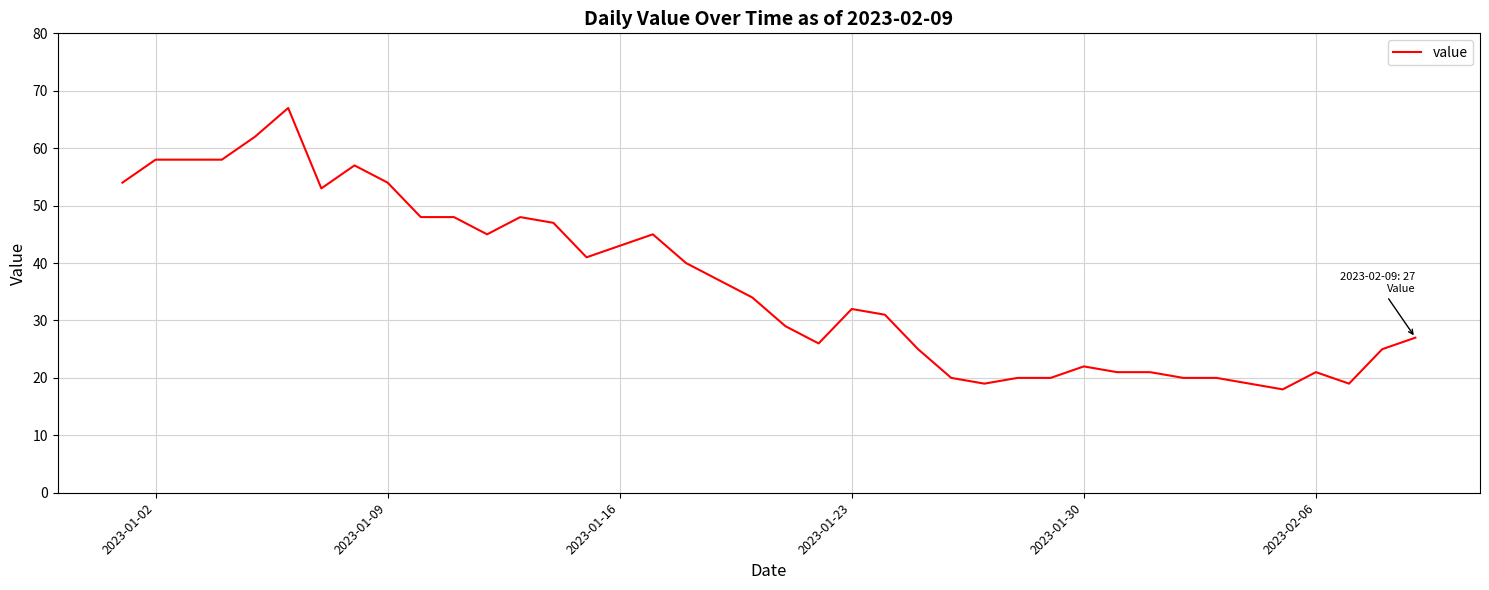

What is the difference between the maximum and minimum values?

49